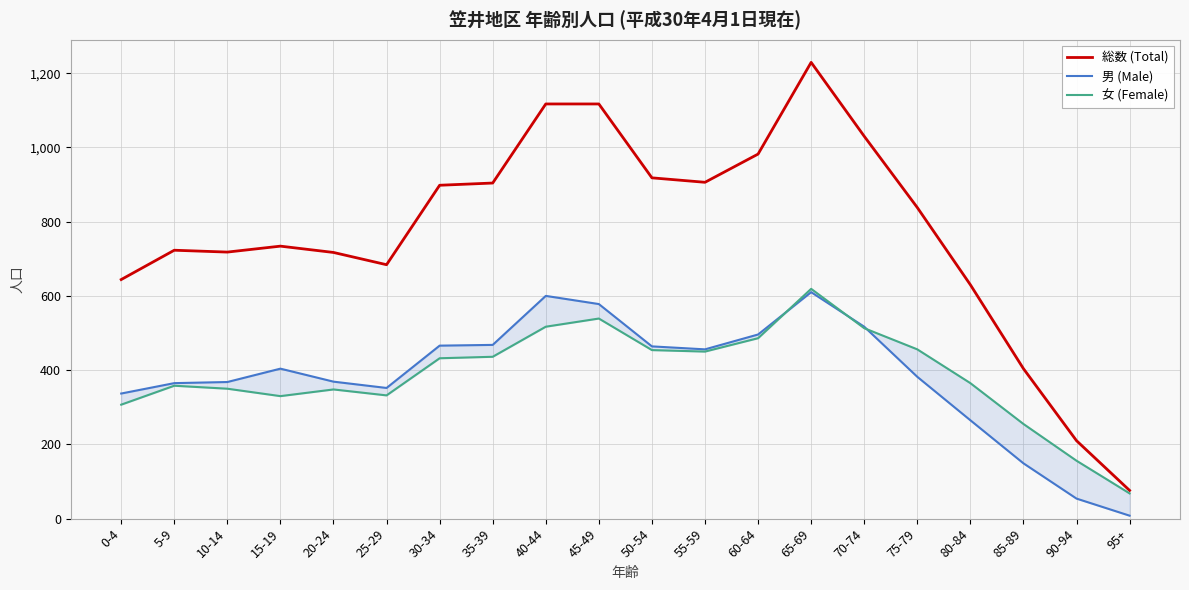

The 女 (Female) series shows 456 at 20-24. True or false?

False